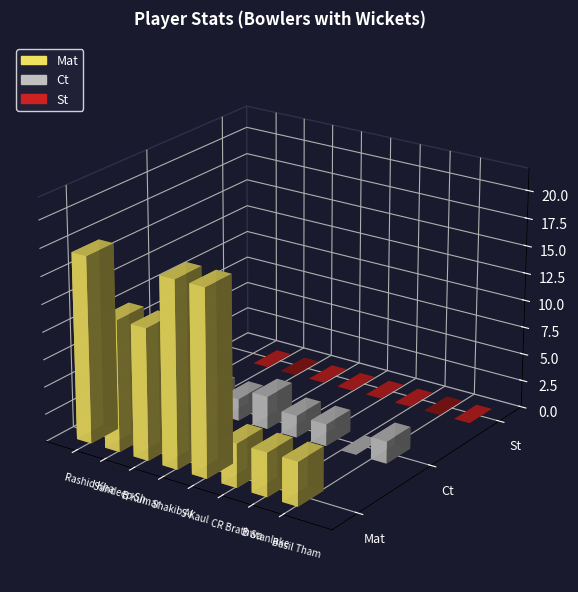

Count the Ct values in the range 2 to 3.

6